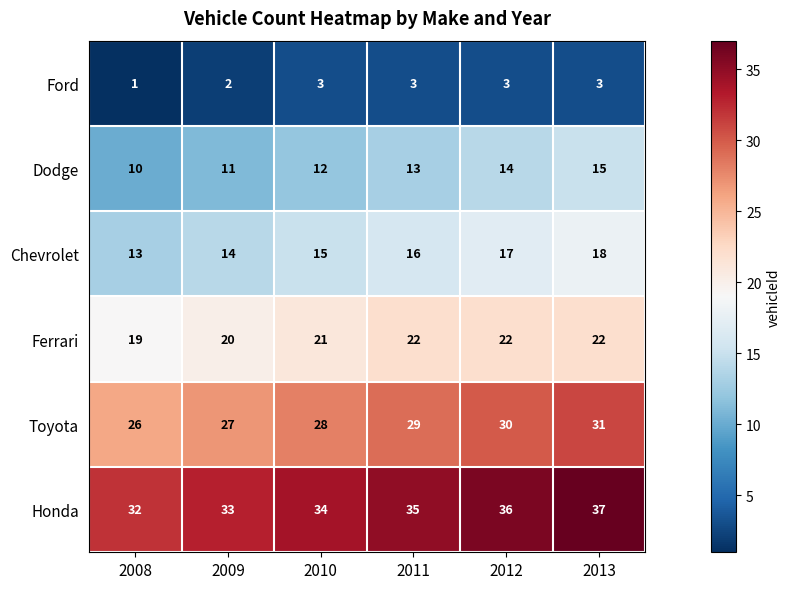

Is it true that Toyota equals 51 at 2012?

False